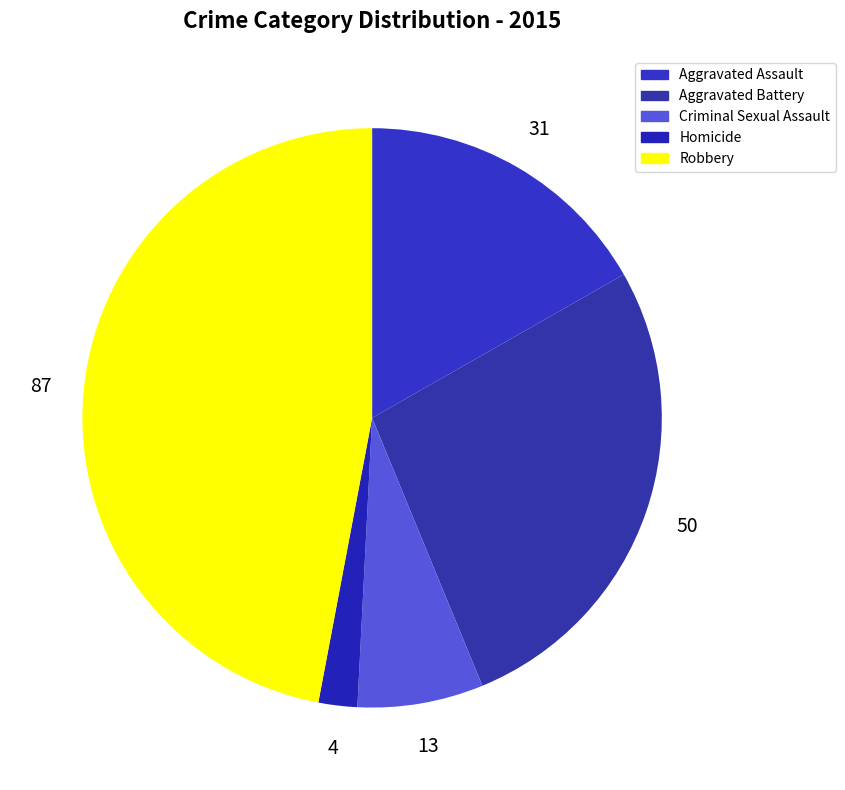

The Robbery slice represents 47% of the pie. True or false?

True